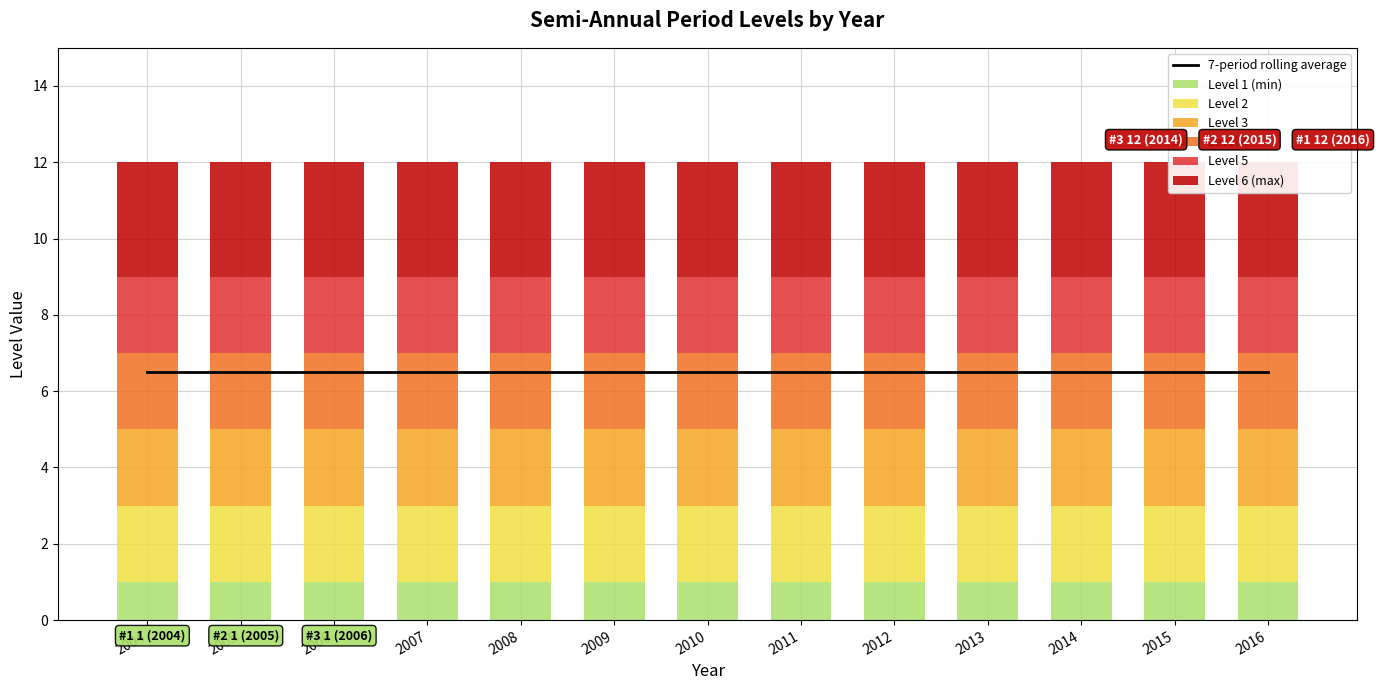

True or false: Level 1 (min) has a value of 1 at 2016.

True